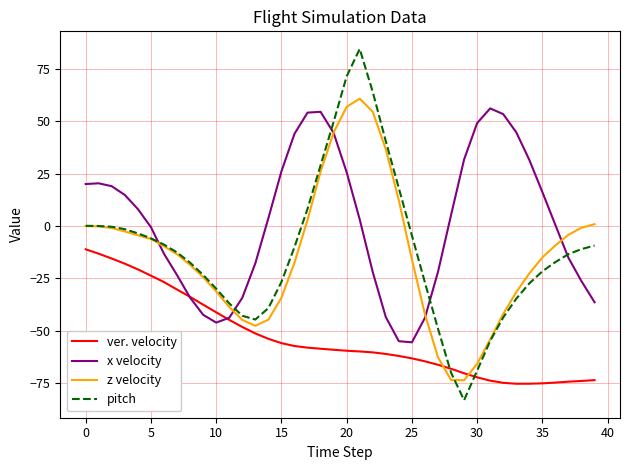

Which series has the largest total across all categories?

x velocity